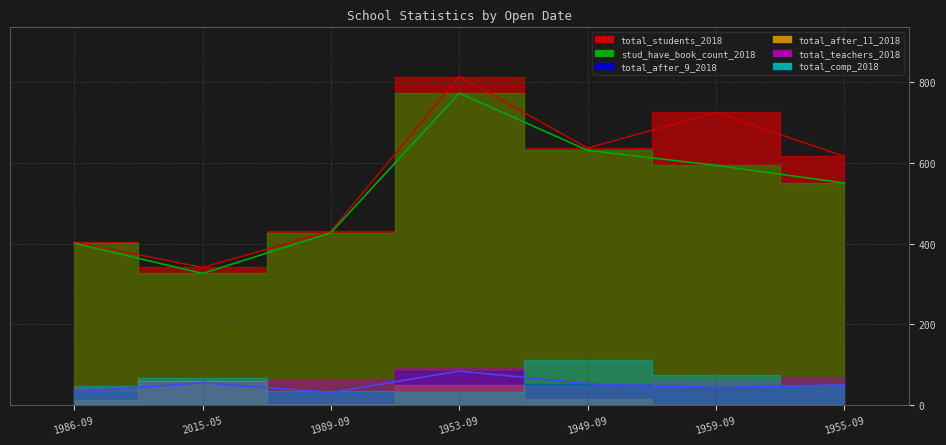

At how many categories does at least one series exceed 137?

7